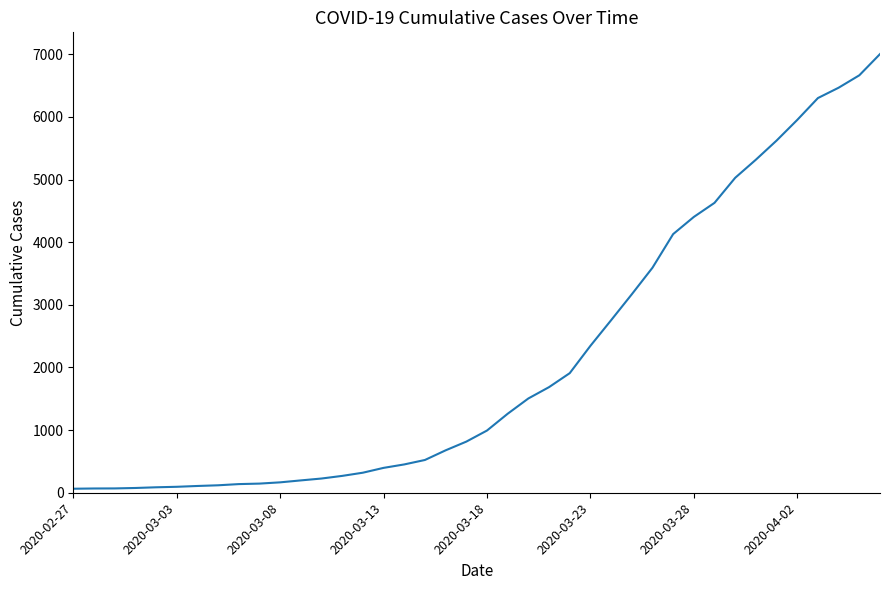

How many distinct data groups are displayed?

1